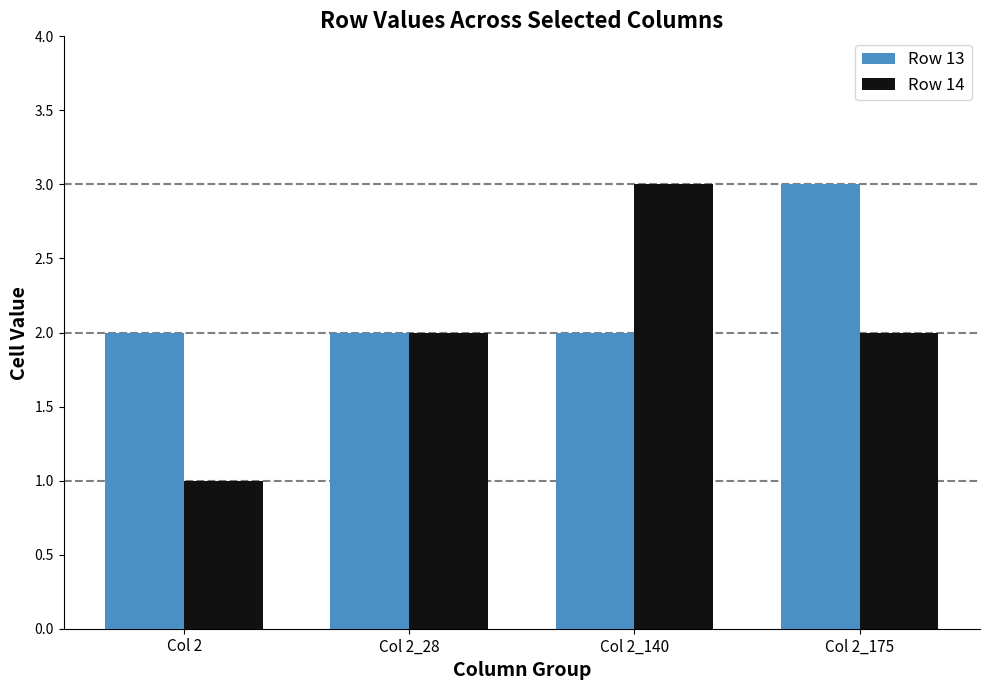

What is the value of the Row 14 bar at the 2nd from the left?

2